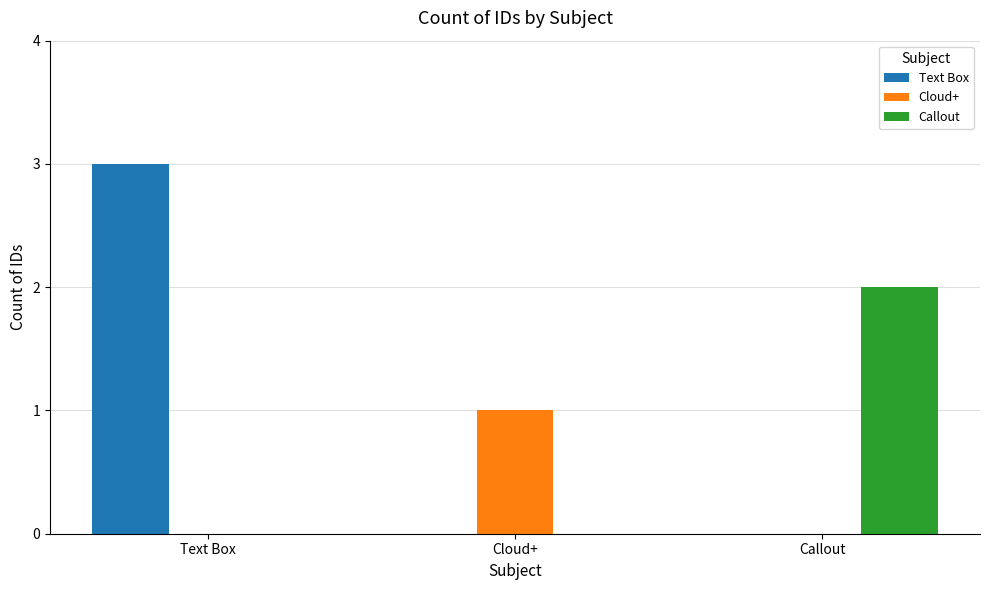

Which category has the highest value in the Callout series?

Callout